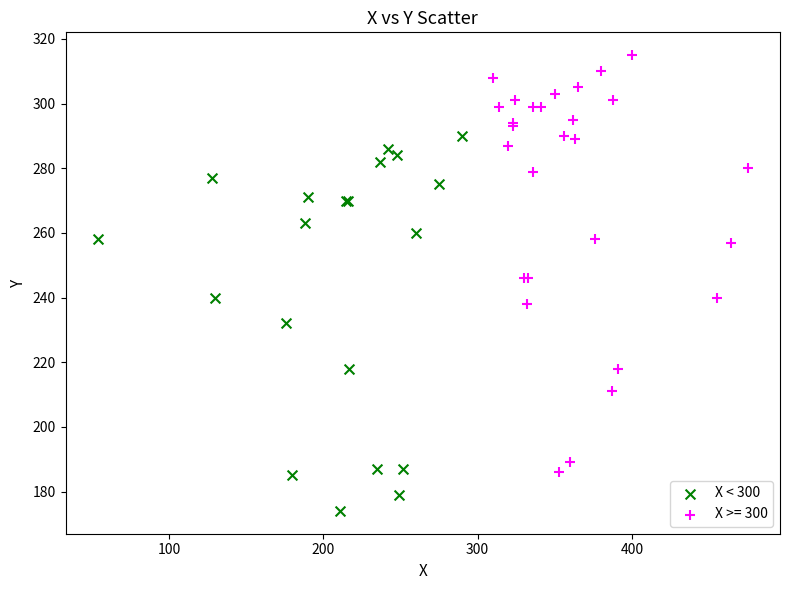

Which series has the largest Y range (max minus min)?

X >= 300